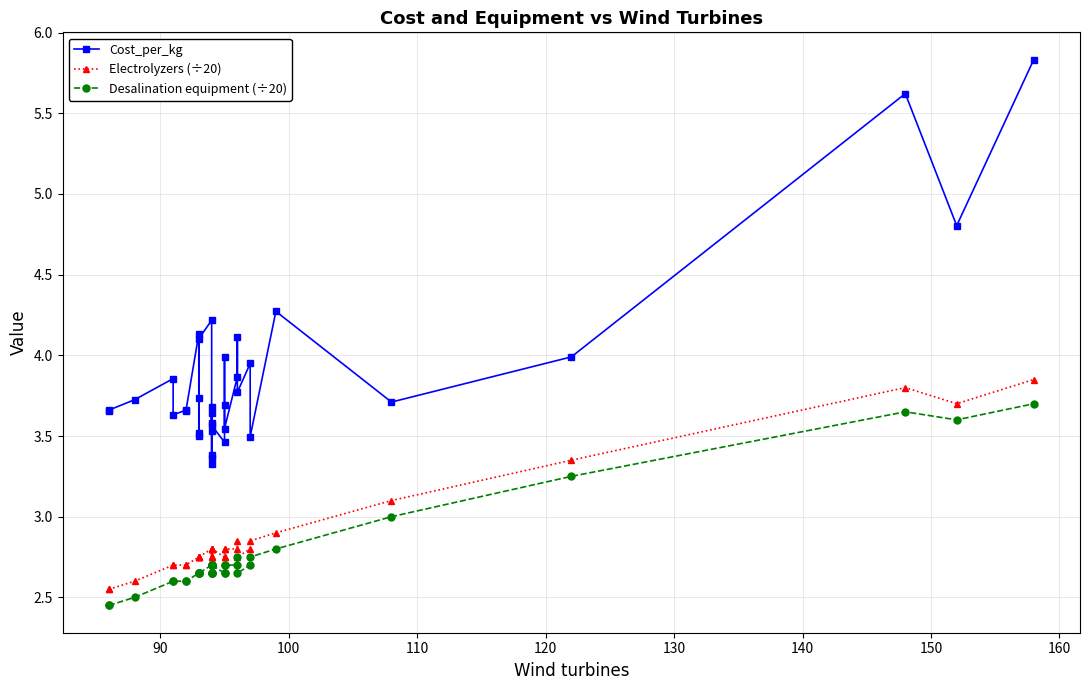

How many lines are shown in the chart?

3